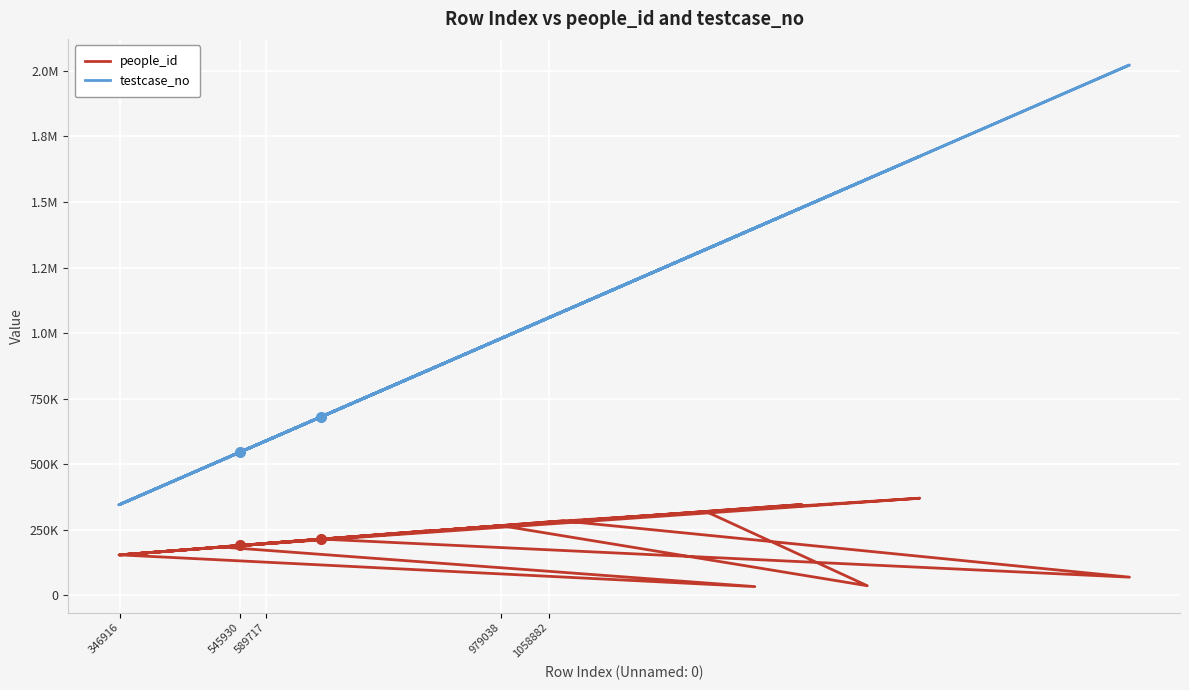

Rank the series by their average value, from lowest to highest.

people_id, testcase_no